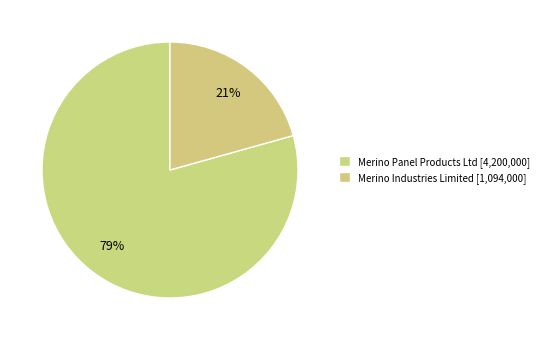

Count the number of slices in the pie.

2